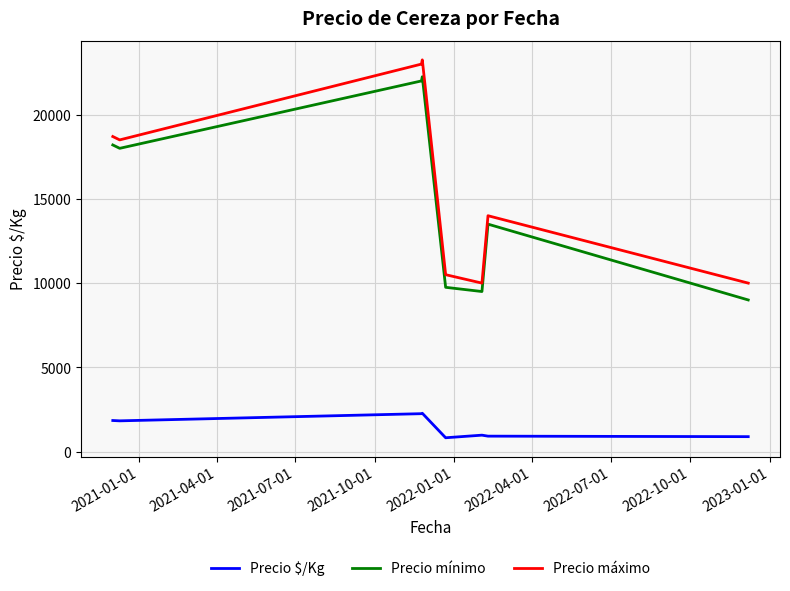

Does the chart have visible grid lines?

Yes